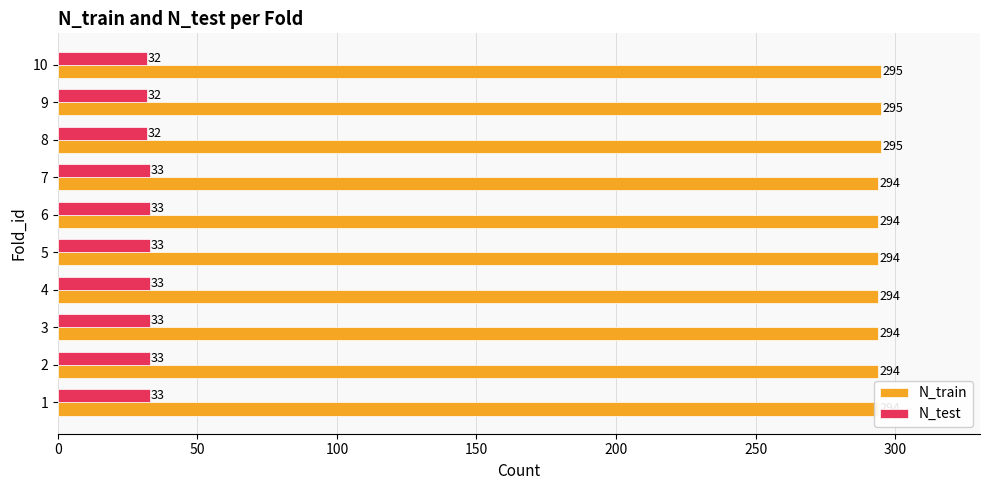

What is the maximum value for N_test?

33